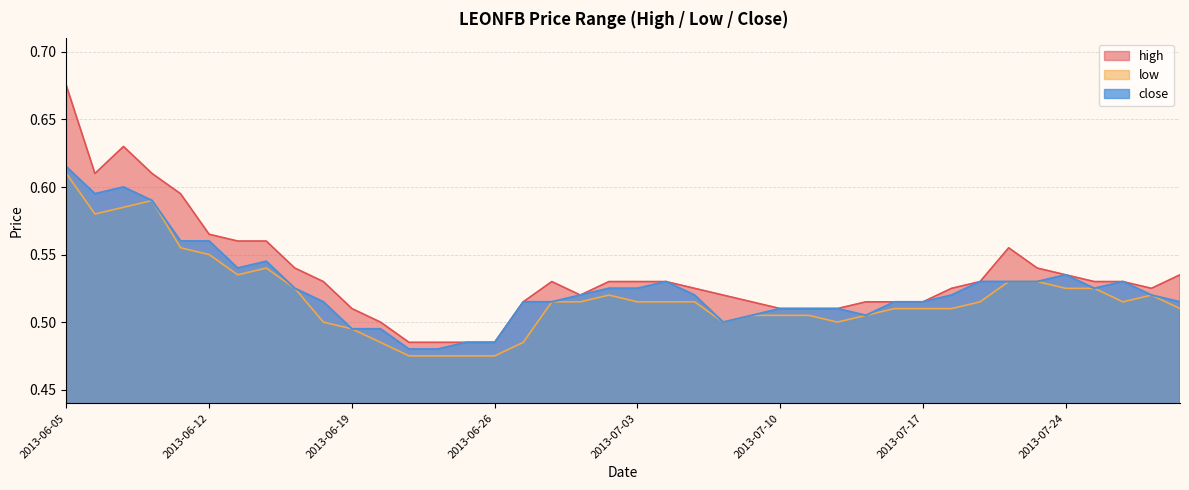

True or false: close and low intersect in this chart.

False